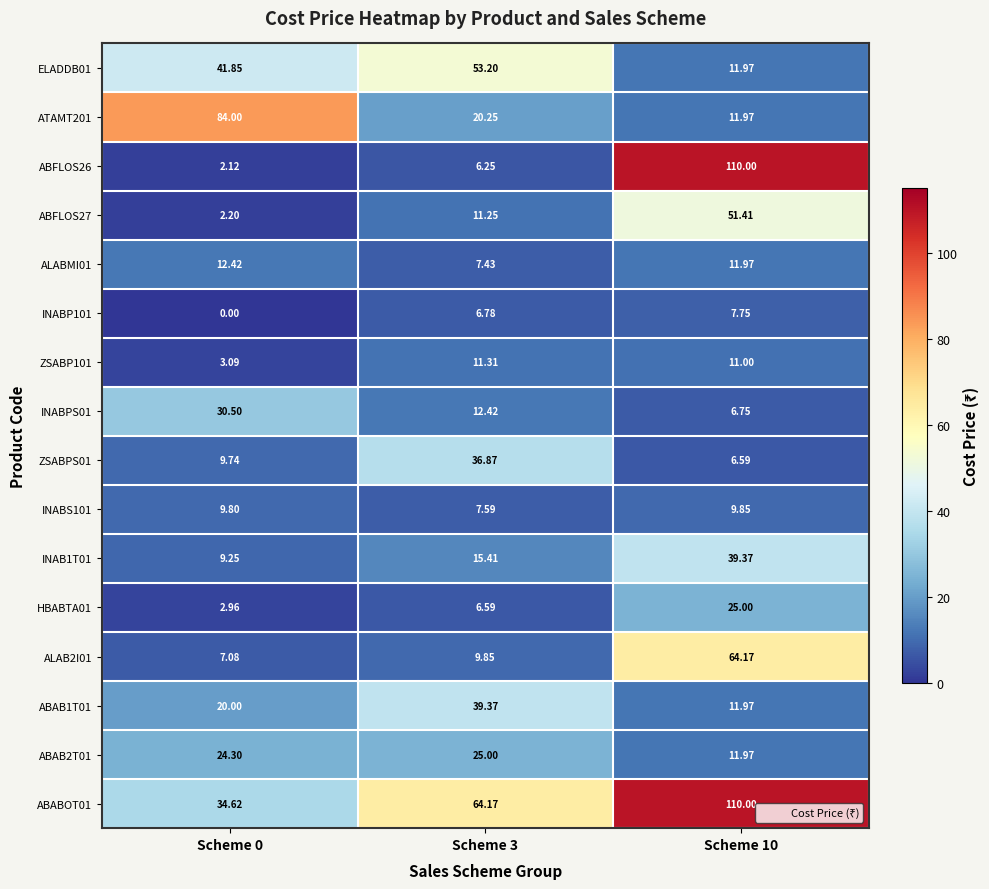

Is the value of INABPS01 at Scheme 10 greater than the value of ABABOT01 at Scheme 0?

No